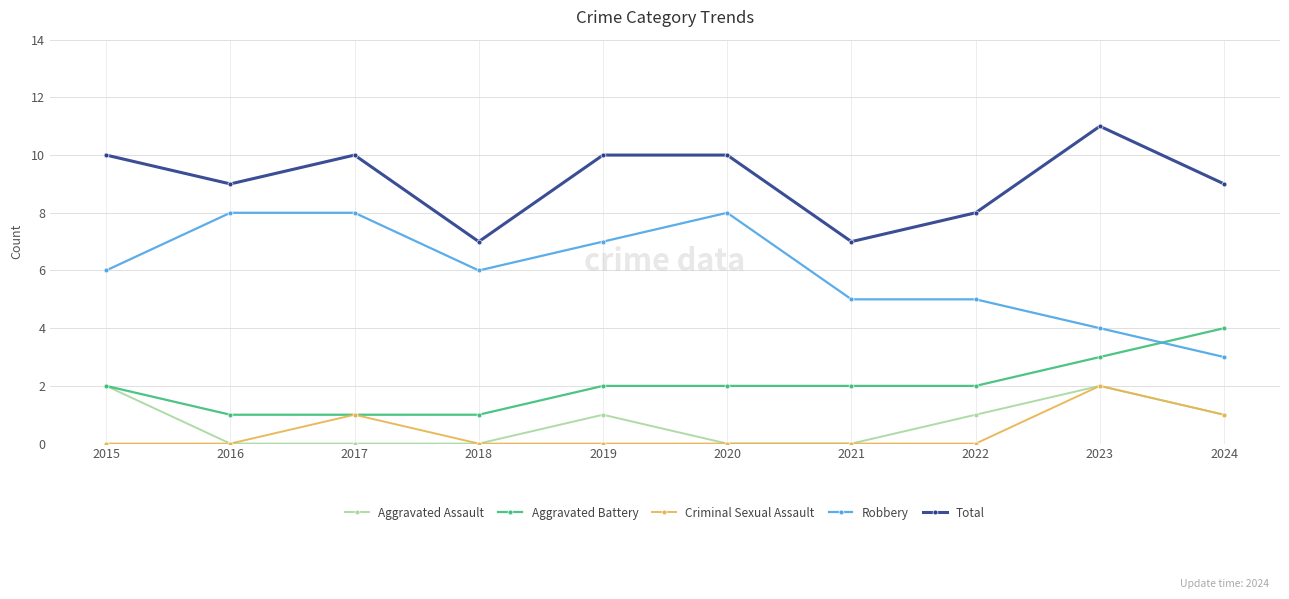

Reading right to left, transcribe all the data shown in this chart.

Aggravated Assault: 1	2	1	0	0	1	0	0	0	2
Aggravated Battery: 4	3	2	2	2	2	1	1	1	2
Criminal Sexual Assault: 1	2	0	0	0	0	0	1	0	0
Robbery: 3	4	5	5	8	7	6	8	8	6
Total: 9	11	8	7	10	10	7	10	9	10